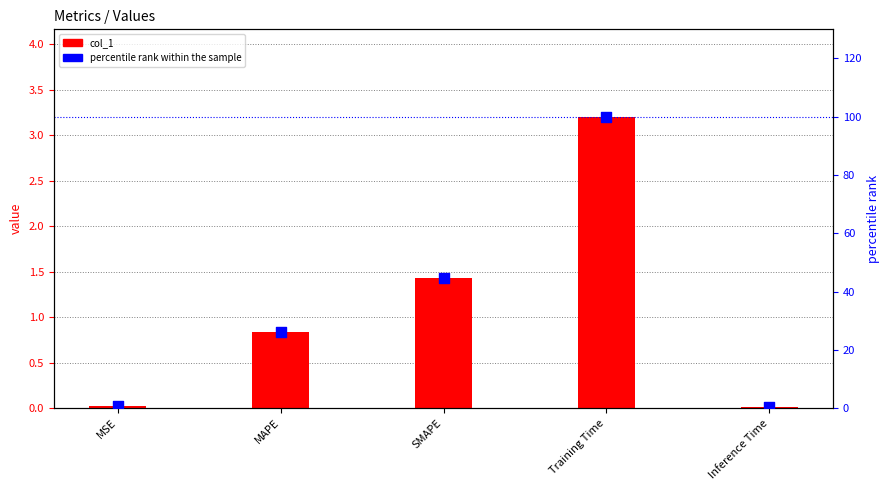

What is the total value across all series at Training Time?

103.2